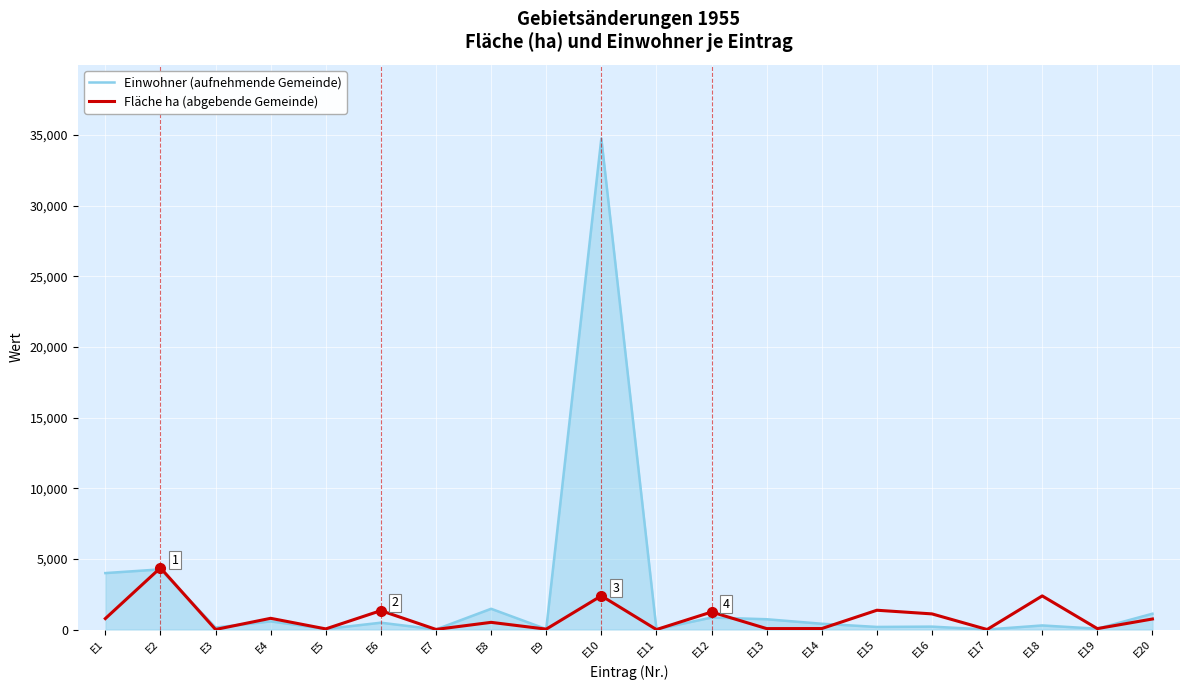

At which label does Fläche ha (abgebende Gemeinde) reach its peak?

E2